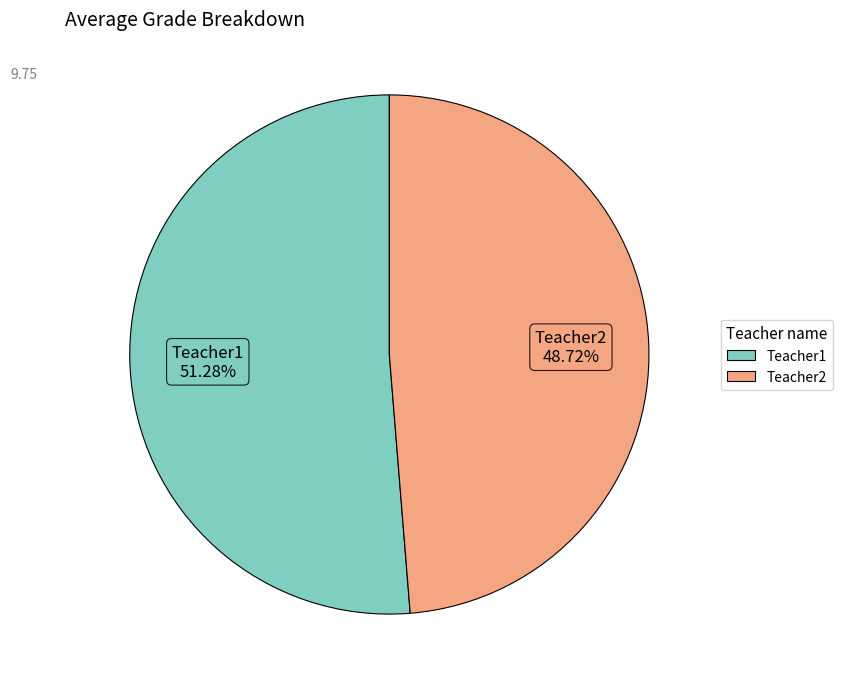

What is the largest slice in the pie chart?

Teacher1